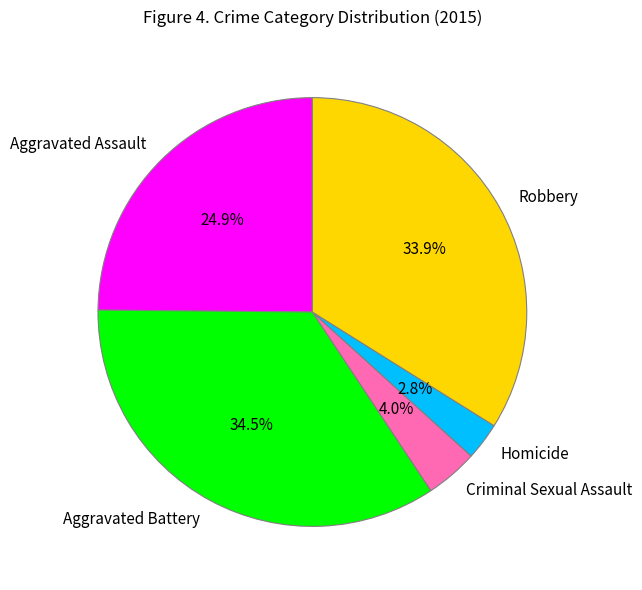

Is it true that Aggravated Assault is 25% of the pie?

True